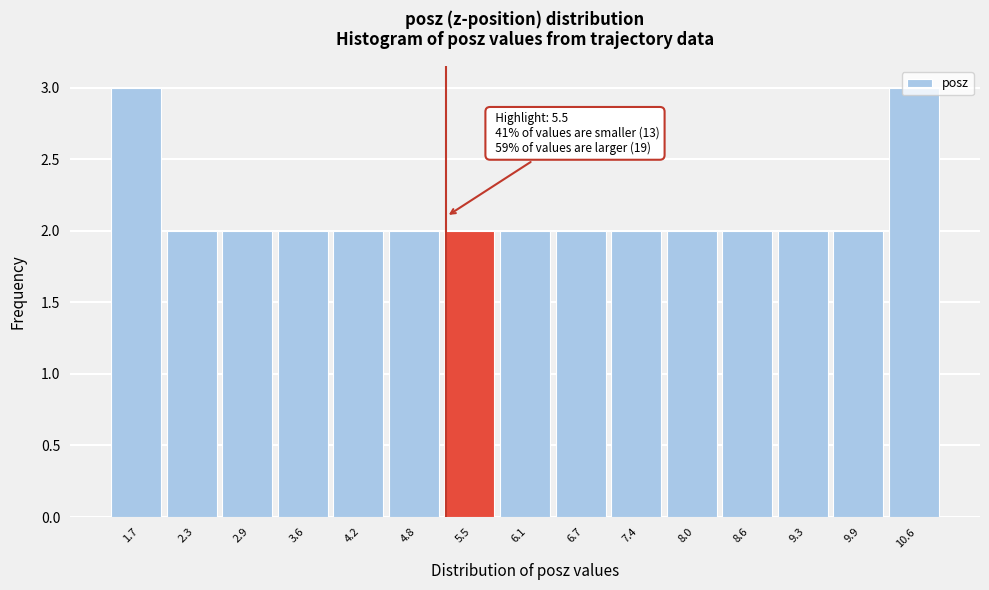

What is the sum of the values at 5.5 and 7.4?

4